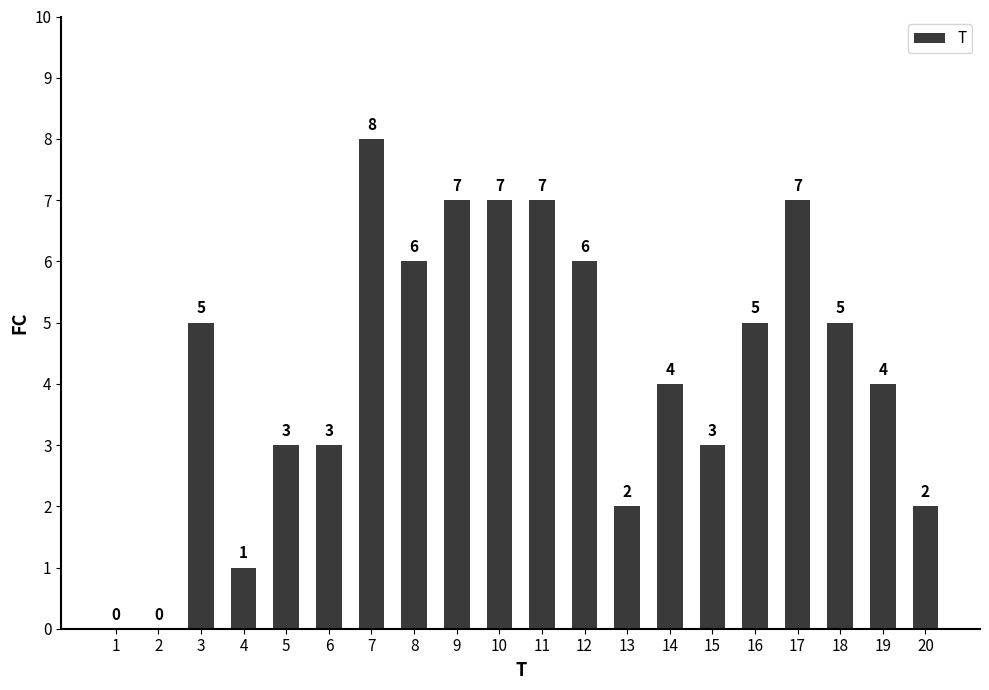

What is the change in value from 1 to 14?

+4